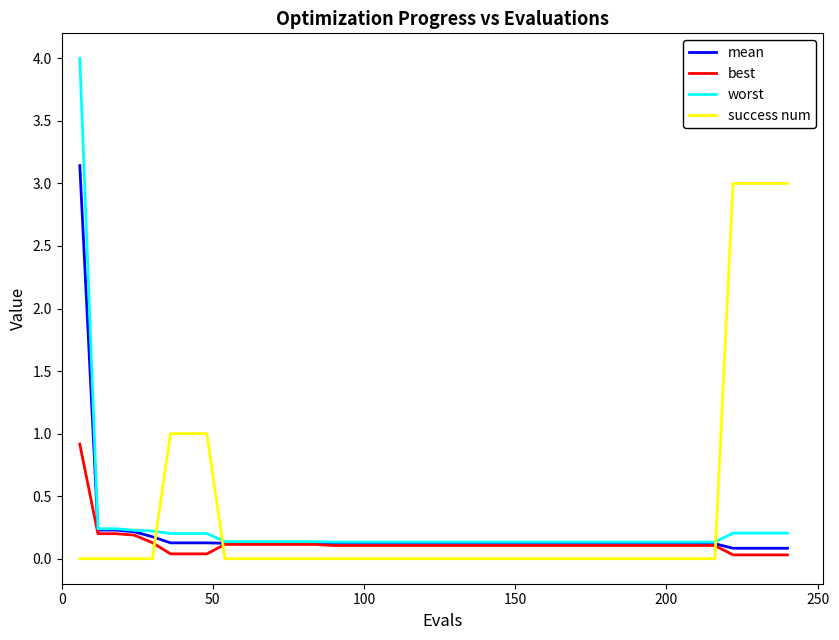

Which series ends up on top after the final intersection of best and success num?

success num